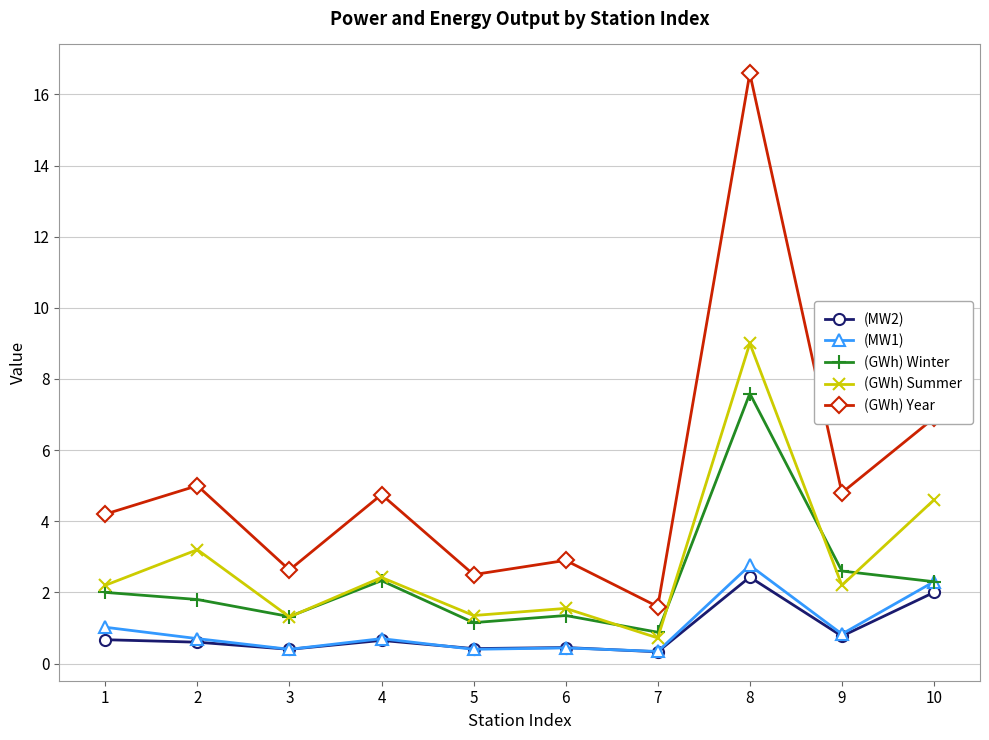

How many lines are shown in the chart?

5